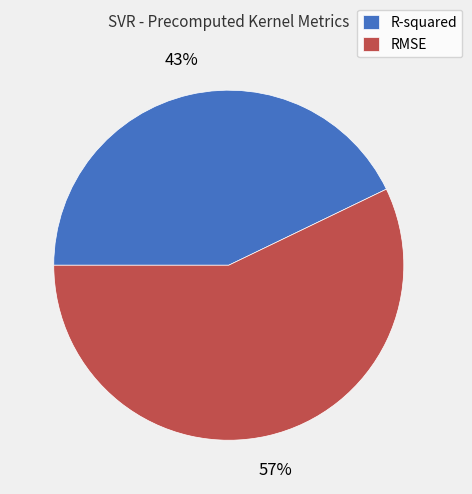

How many segments does this pie chart have?

2